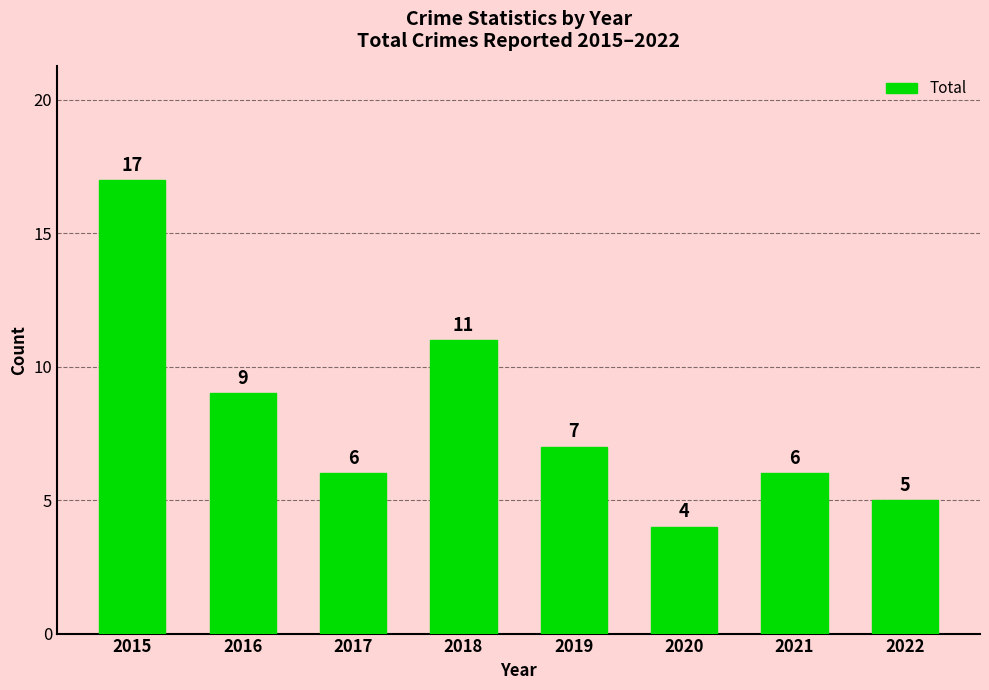

What is the maximum value shown in the chart?

17